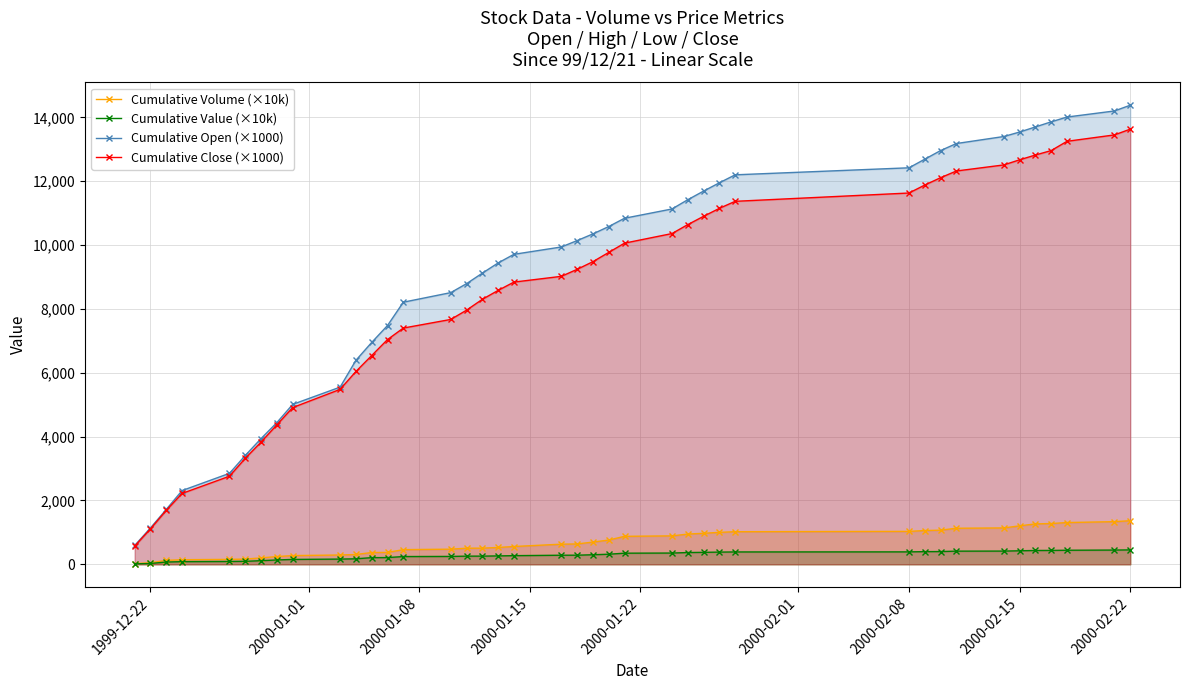

Rank the series by their maximum value, from highest to lowest.

Cumulative Open (×1000), Cumulative Close (×1000), Cumulative Volume (×10k), Cumulative Value (×10k)